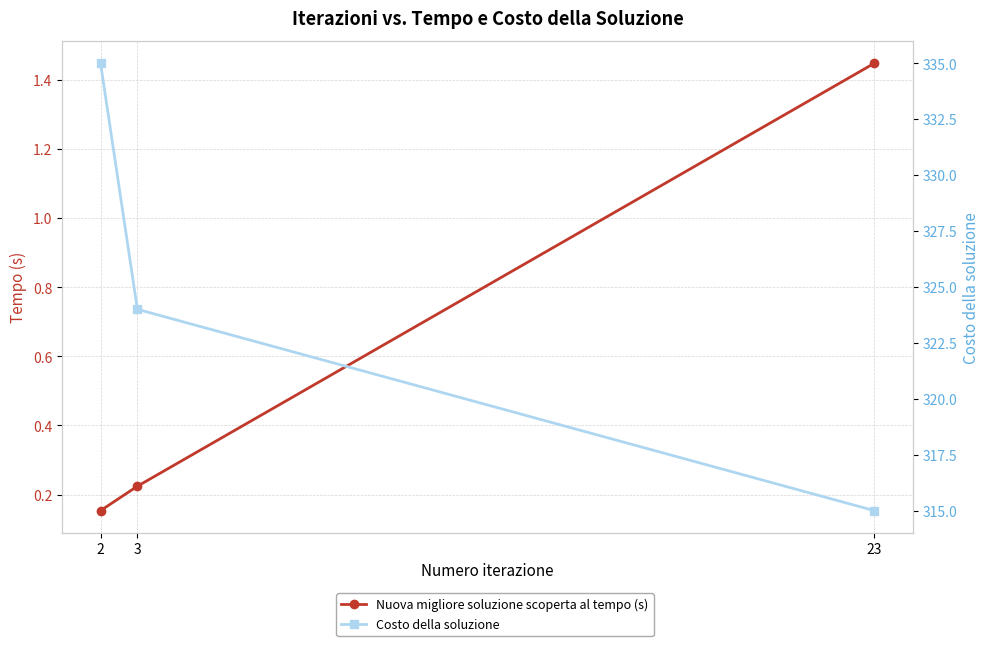

Reading left to right, what are all the values shown in this chart?

Nuova migliore soluzione scoperta al tempo (s): 0.2	0.2	1.4
Costo della soluzione: 335.0	324.0	315.0